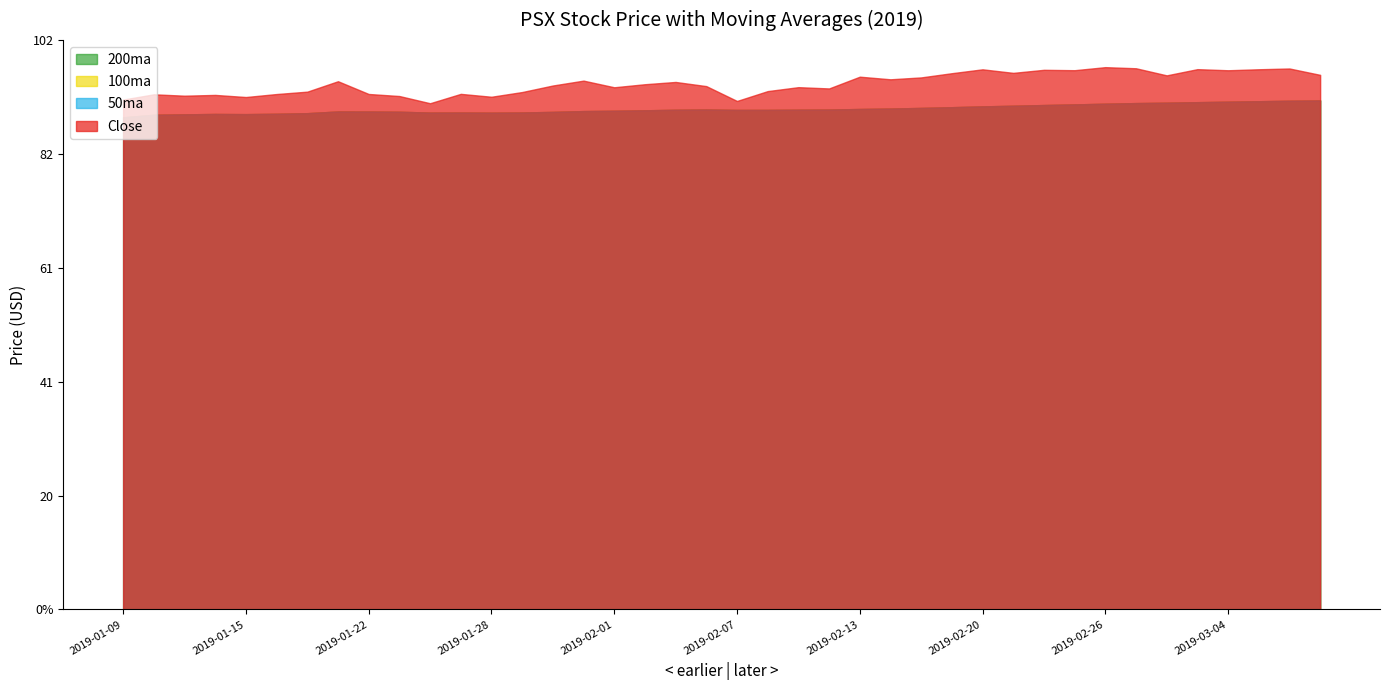

What is the label of the 13th point from the right?

2019-02-19